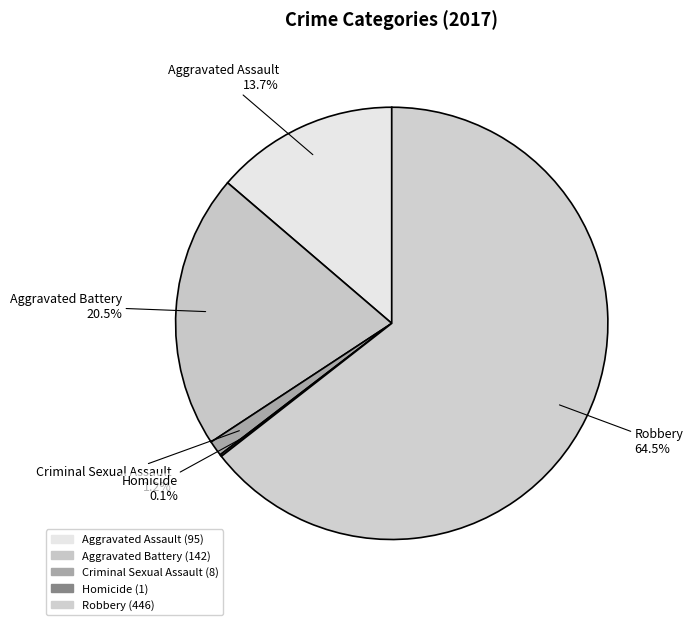

Combined, what portion of the pie is Aggravated Battery and Aggravated Assault?

34.2%